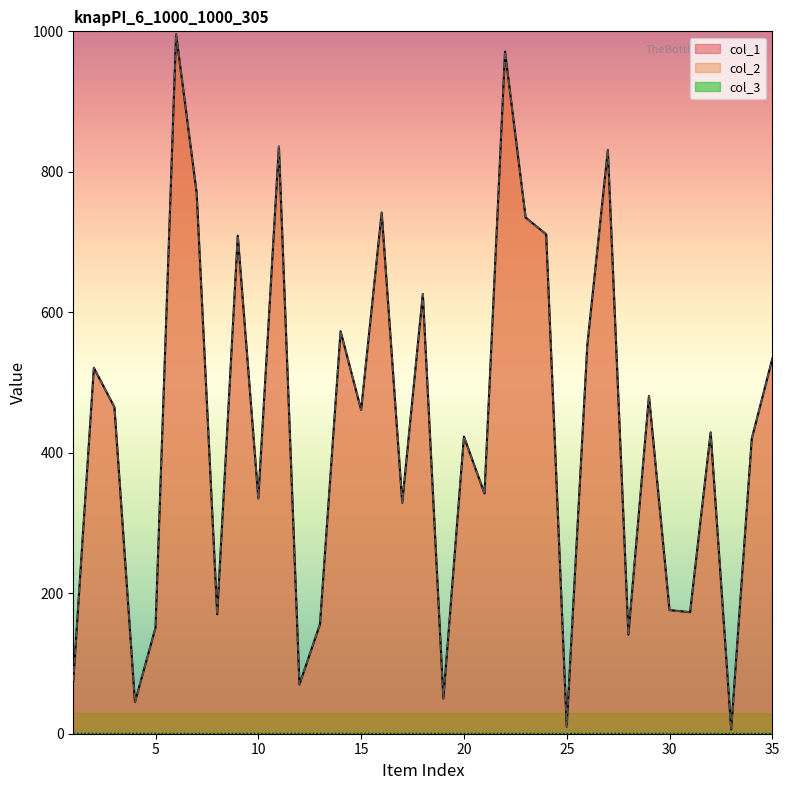

Which series has the largest range (max minus min)?

col_1